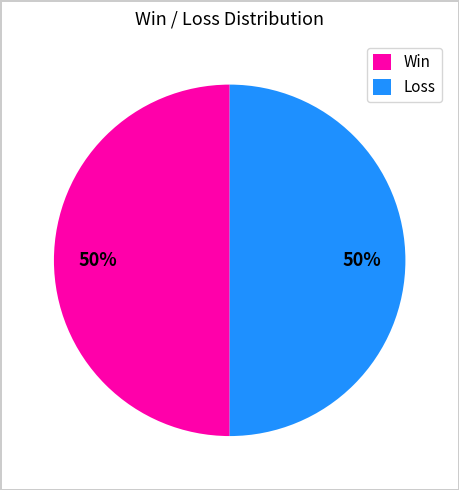

Is the sum of Win and Loss greater than half?

Yes